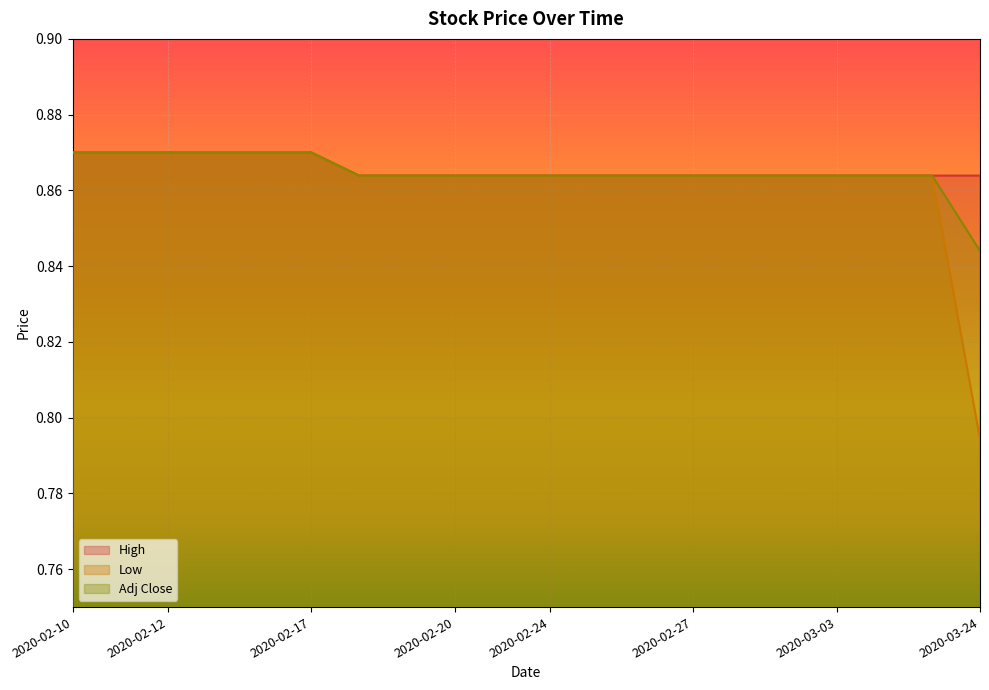

Reading right to left, list all the values displayed in this chart.

High: 0.9	0.9	0.9	0.9	0.9	0.9	0.9	0.9	0.9	0.9	0.9	0.9	0.9	0.9	0.9	0.9	0.9	0.9	0.9	0.9
Low: 0.8	0.9	0.9	0.9	0.9	0.9	0.9	0.9	0.9	0.9	0.9	0.9	0.9	0.9	0.9	0.9	0.9	0.9	0.9	0.9
Adj Close: 0.8	0.9	0.9	0.9	0.9	0.9	0.9	0.9	0.9	0.9	0.9	0.9	0.9	0.9	0.9	0.9	0.9	0.9	0.9	0.9